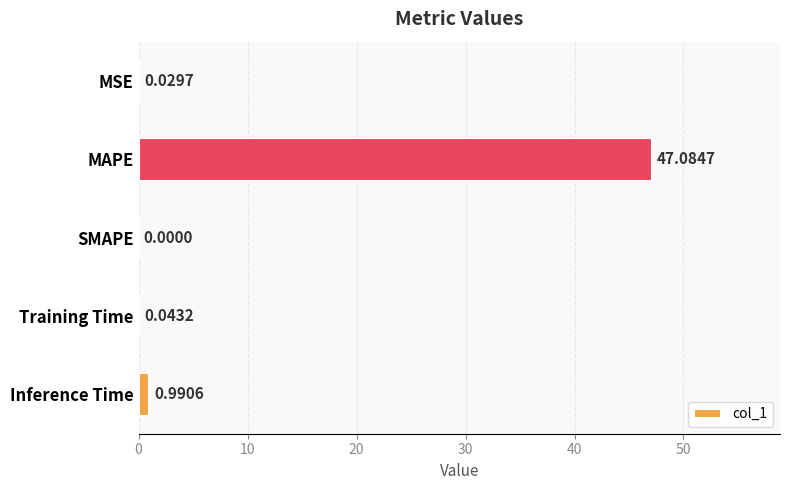

What is the sum of all values?

48.1